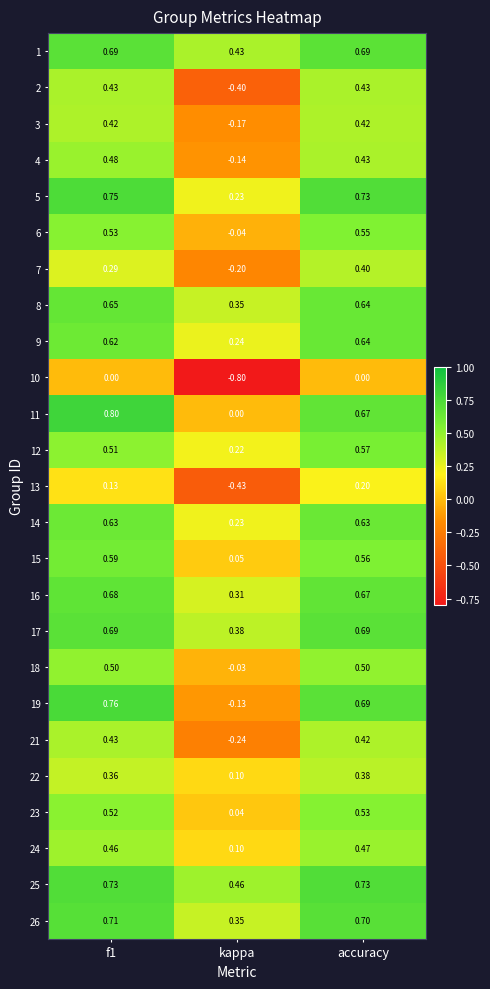

Where is 11 nearest to the value 0?

kappa